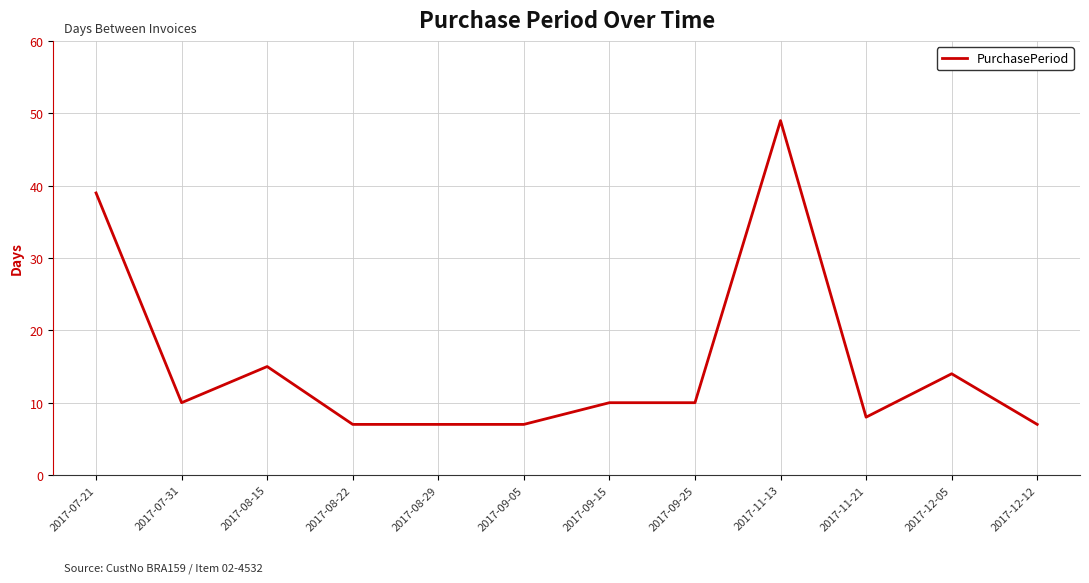

At which label does the data first exceed 10?

2017-07-21